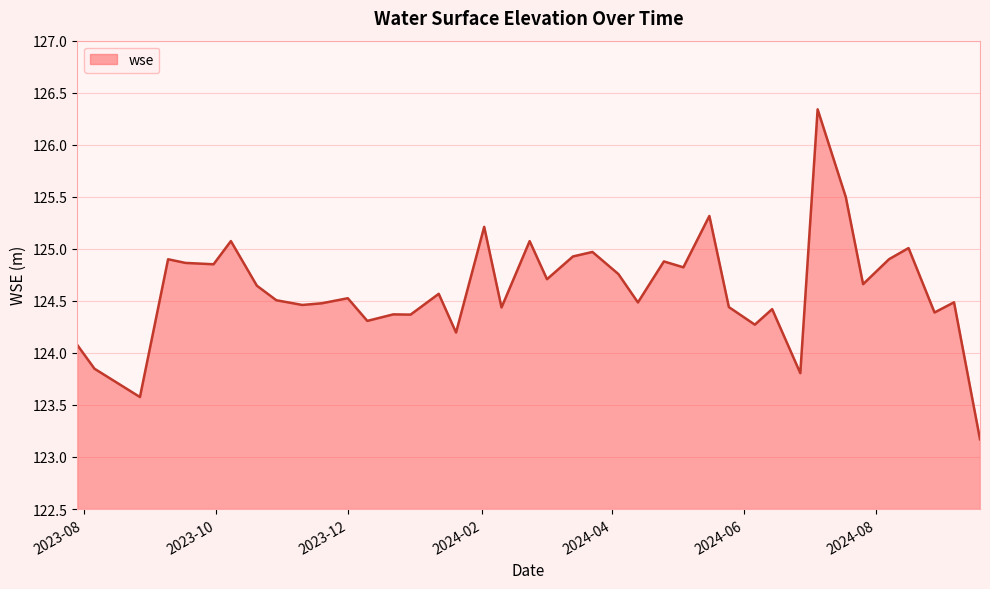

What is the maximum value shown in the chart?

126.3